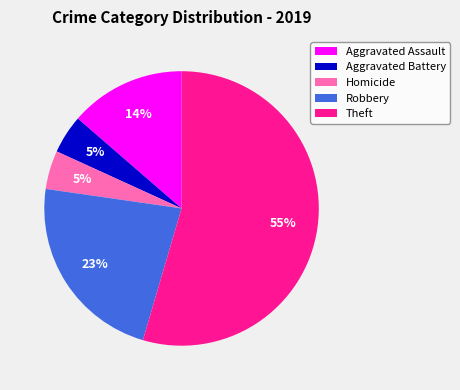

To the nearest percent, what is the average slice percentage?

20%